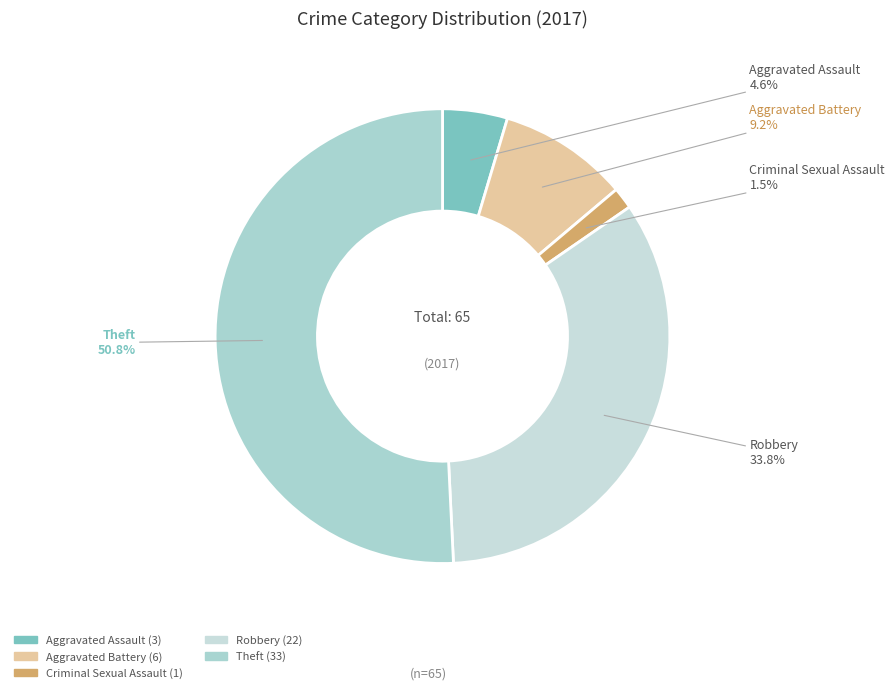

Does Theft account for over 50% of the chart?

Yes